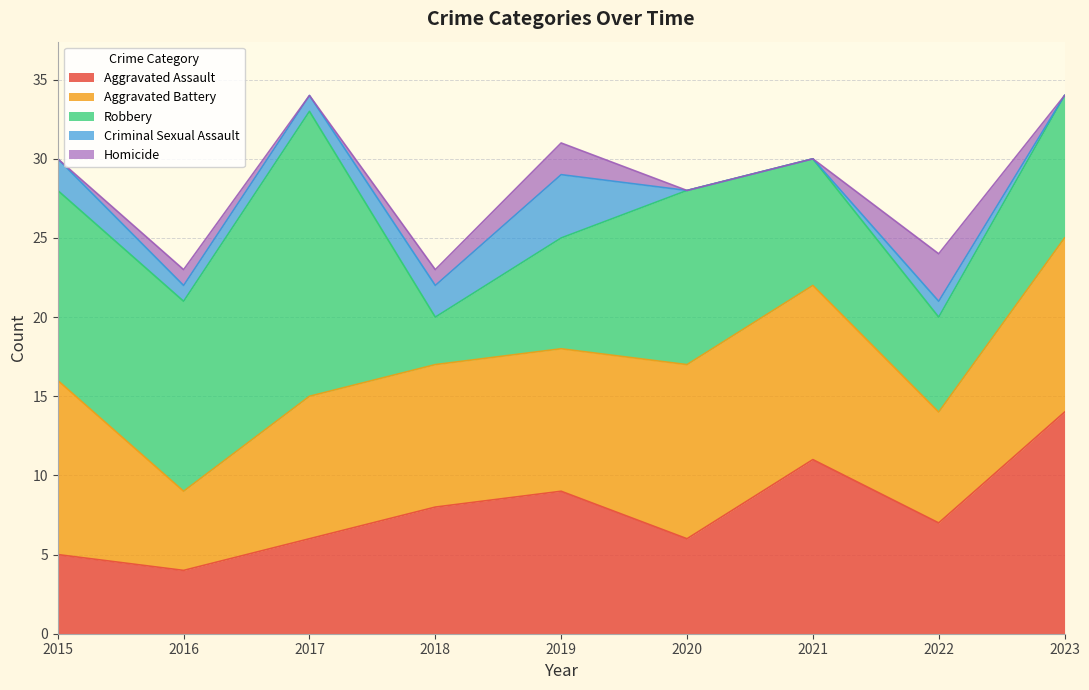

Does the chart display data point markers on the line(s)?

No